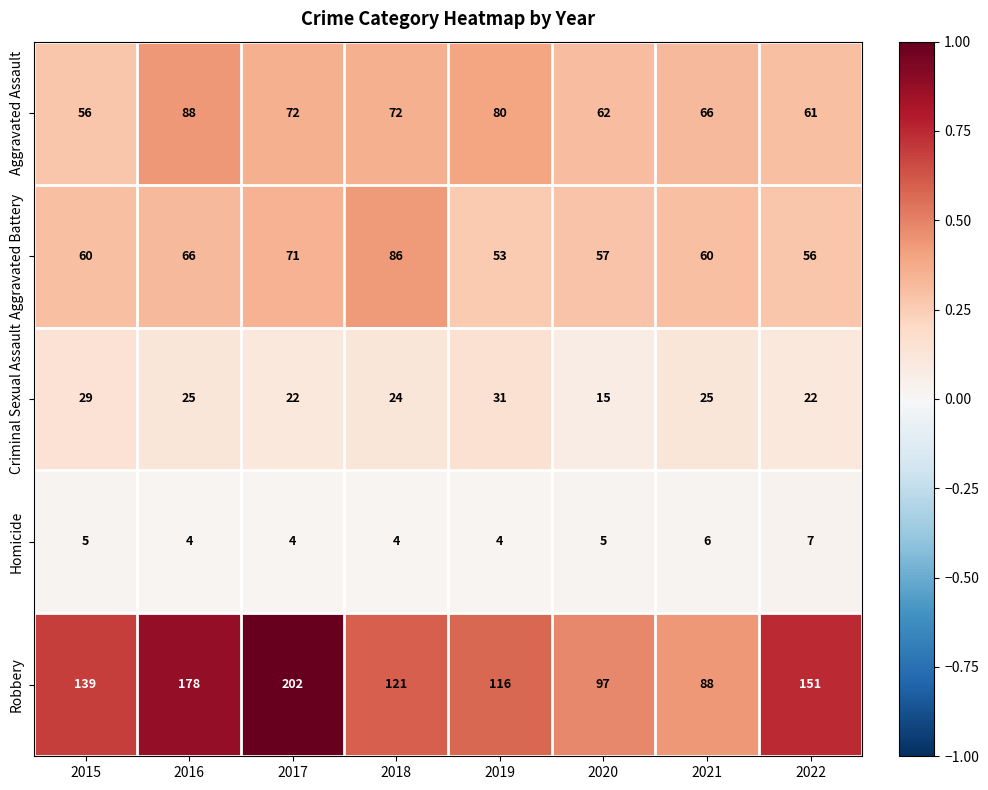

What is the difference between the maximum and minimum values in the Robbery series?

114